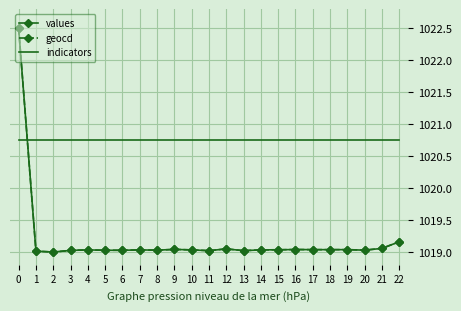

What is the difference between the highest and lowest values at 5?

1.7